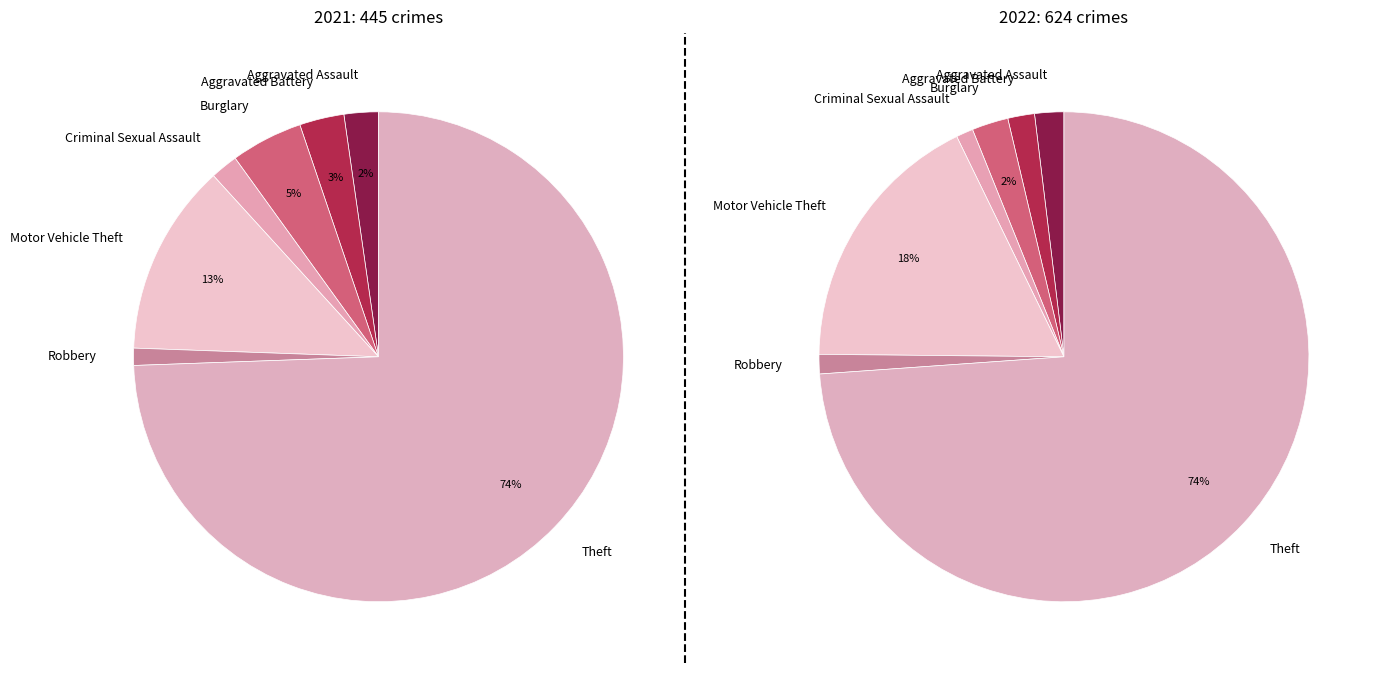

What percentage do 3 and 5 together represent?

2.9%